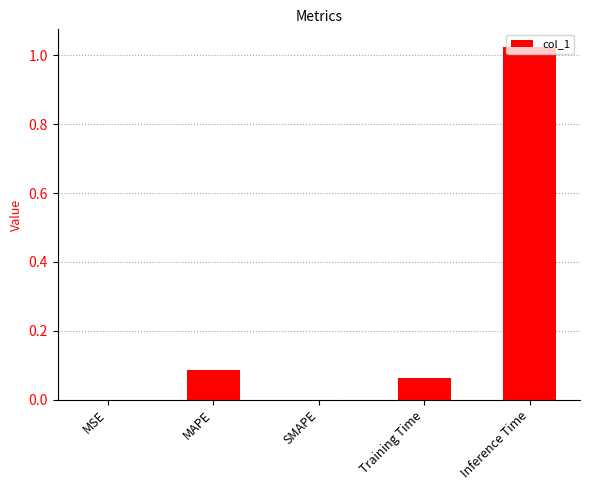

What is the change in value from MAPE to Inference Time?

+0.9